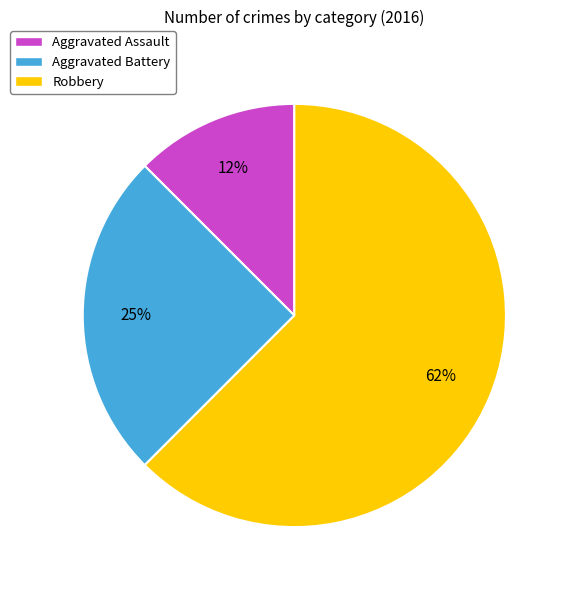

Is there any slice that represents more than half of the pie?

Yes